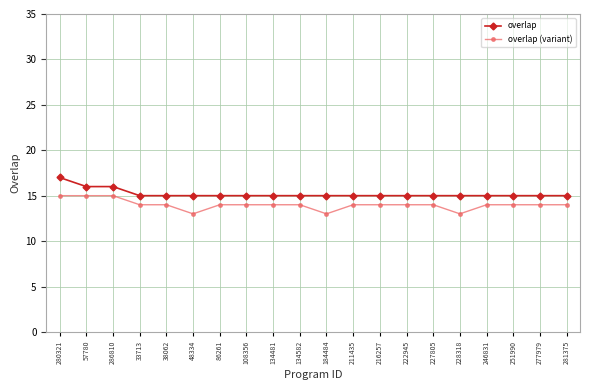

What is the sum of all overlap (variant) values?

280